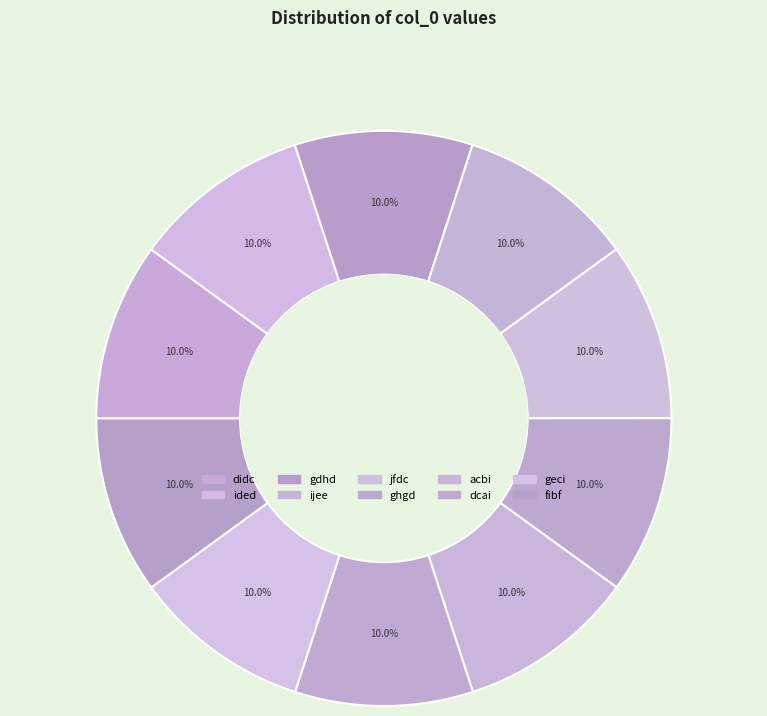

How many slices are in this pie chart?

10